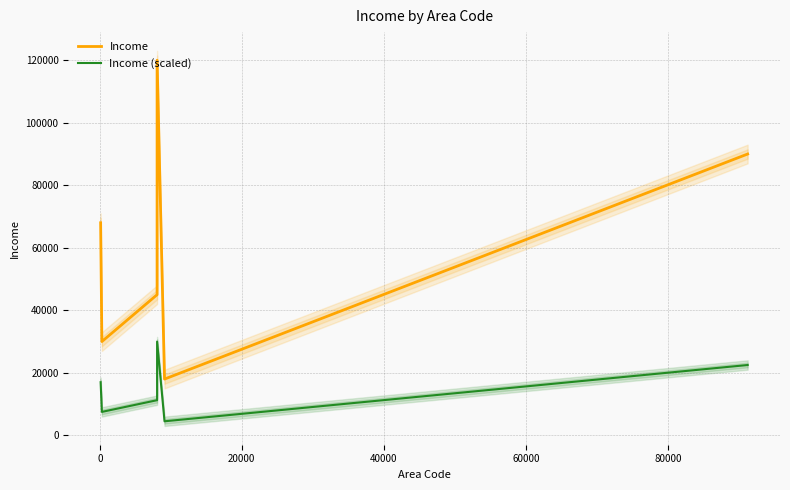

In Income, how many points are higher than both neighbors (excluding endpoints)?

1